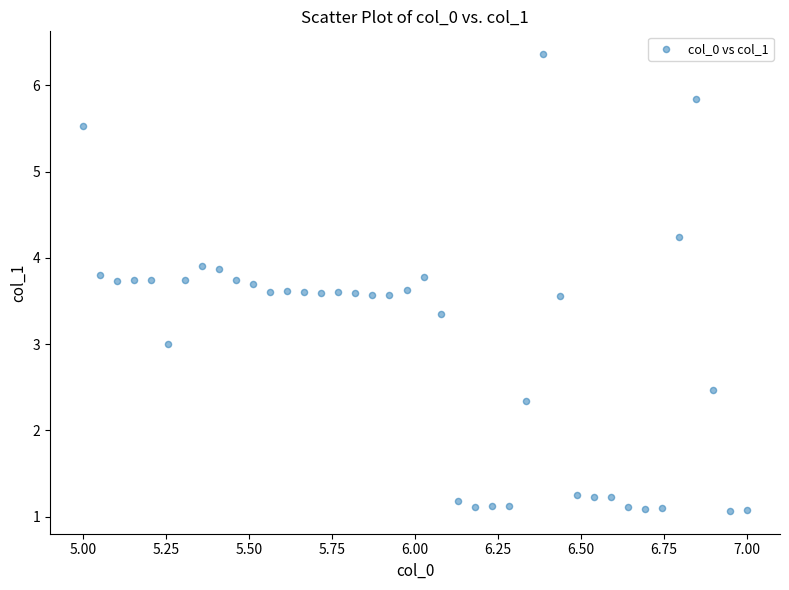

What is the range of Y values (max minus min)?

5.3